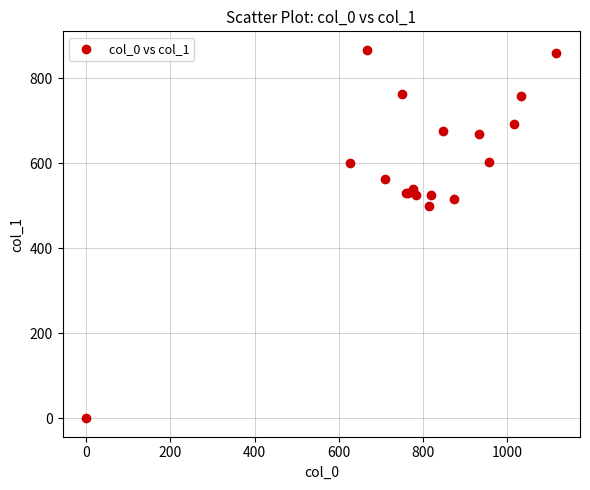

What Y value in the scatter plot is closest to 433?

499.5